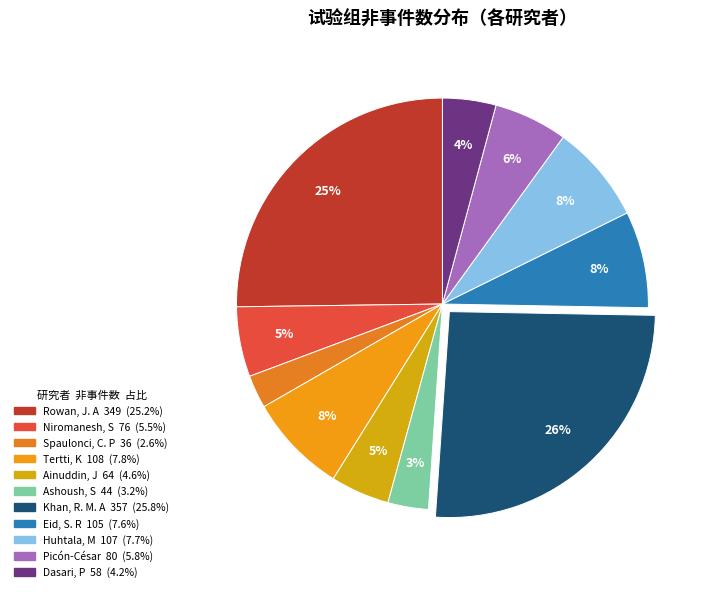

The Eid, S. R slice represents 8% of the pie. True or false?

True